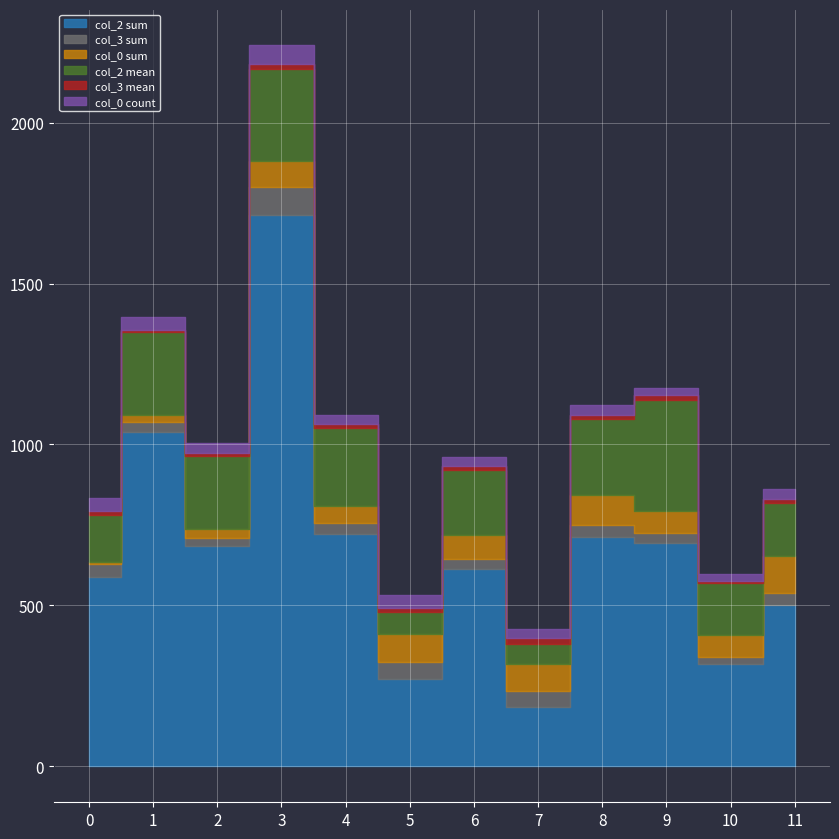

Is this an area chart (filled region under the line)?

No